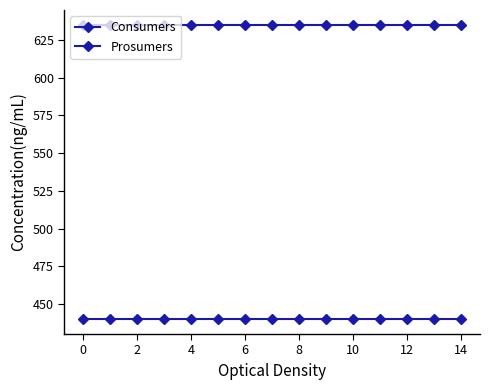

Count the number of categories in the chart.

15